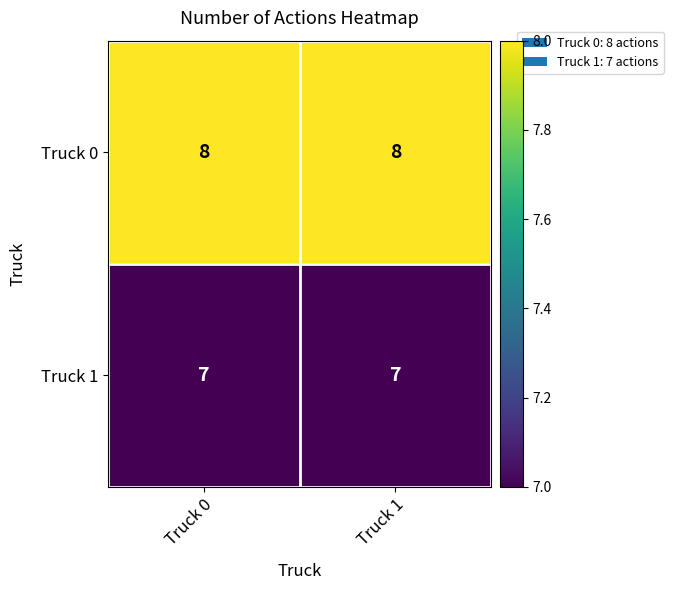

What is the greatest value displayed?

8